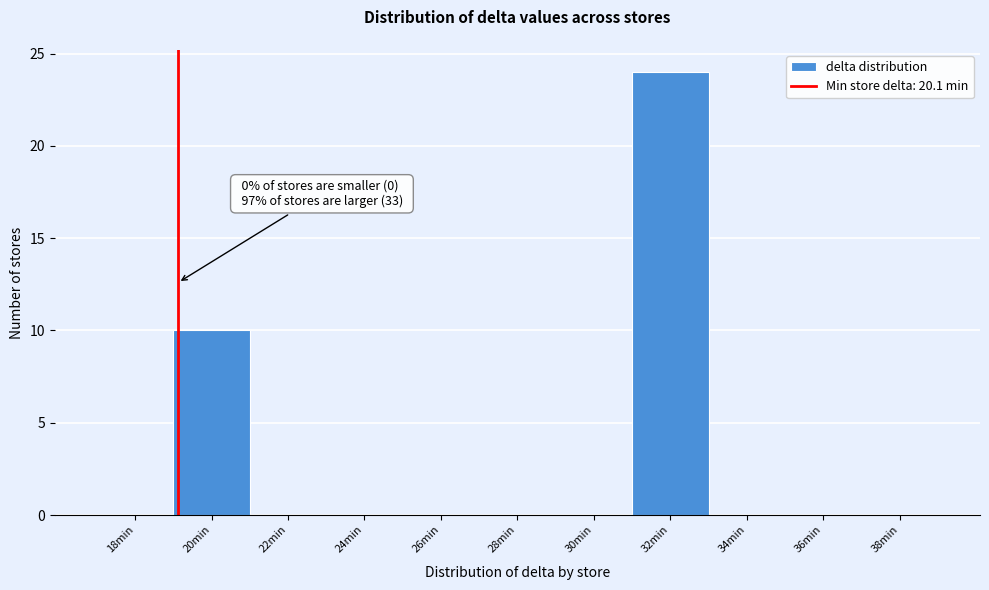

Reading left to right, list all the values displayed in this chart.

18min=0	20min=10	22min=0	24min=0	26min=0	28min=0	30min=0	32min=24	34min=0	36min=0	38min=0